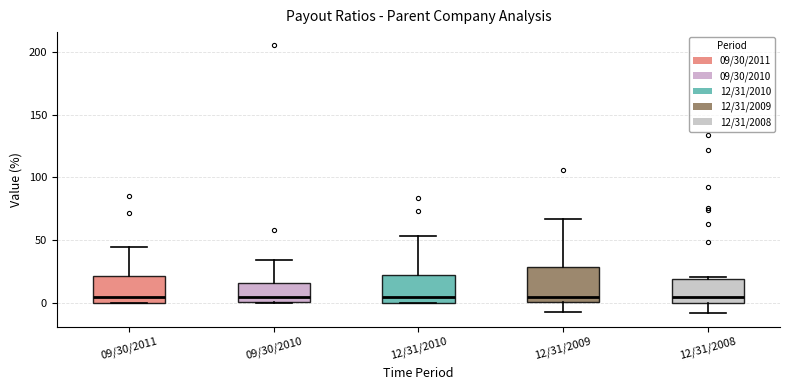

Reading left to right, transcribe this box plot: for each box, give where its median line is, the range the box spans, and where its two whiskers end, as read against the y-axis. The values are not printed on the chart, so give them approximately, as read against the axis.

09/30/2011: median 5, box 0 to 20, whiskers 0 to 45
09/30/2010: median 5, box 0 to 15, whiskers 0 to 35
12/31/2010: median 5, box 0 to 20, whiskers 0 to 55
12/31/2009: median 5, box 0 to 30, whiskers -5 to 65
12/31/2008: median 5, box 0 to 20, whiskers -10 to 20 (just above the box's upper edge)